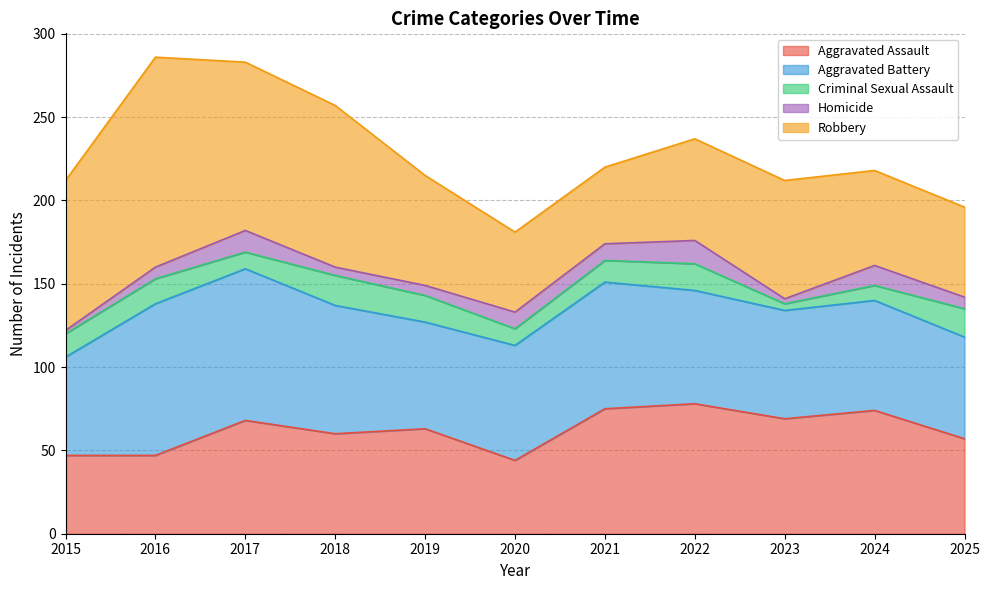

What is the approximate value of Aggravated Assault at 2020?

44